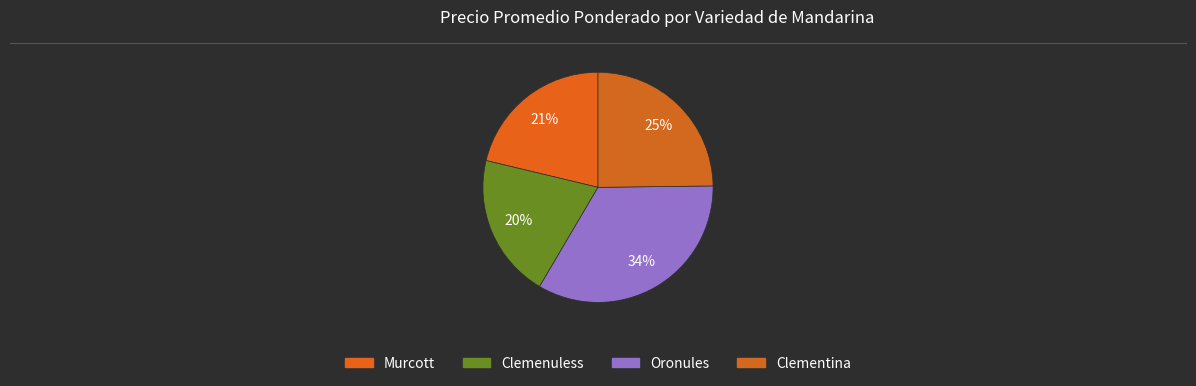

How many segments does this pie chart have?

4